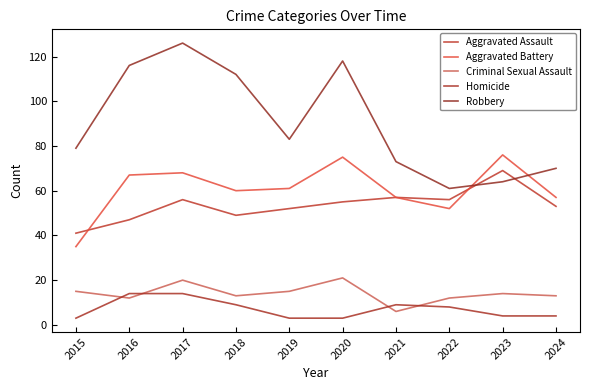

Where do Criminal Sexual Assault and Homicide first cross each other?

2015 and 2016